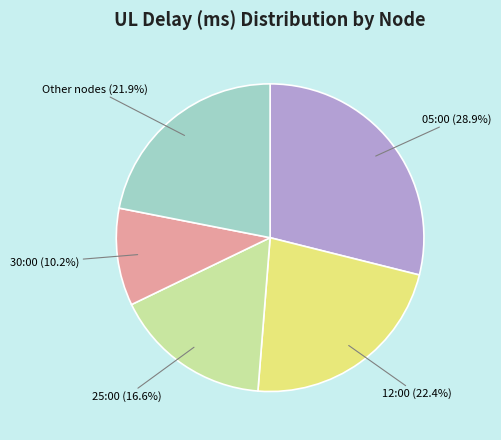

Is there a majority slice in this chart?

No